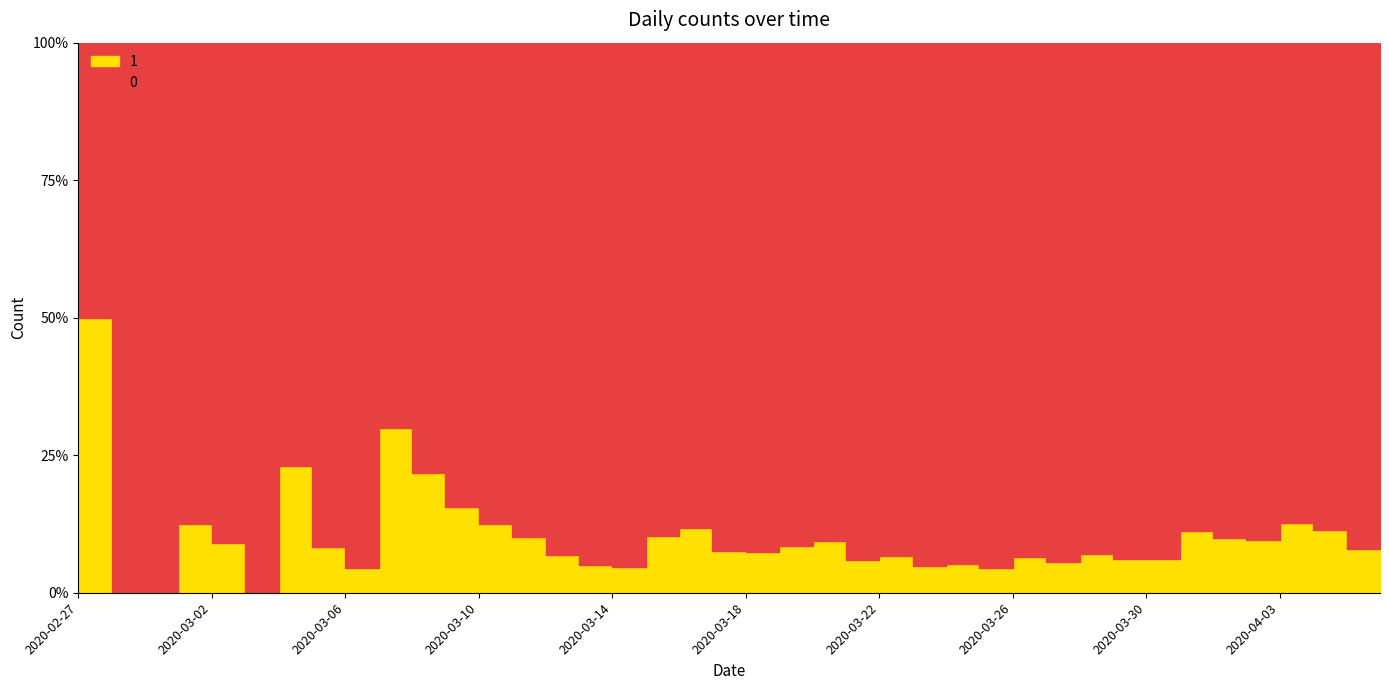

What is the label of the 34th point from the left?

2020-03-31